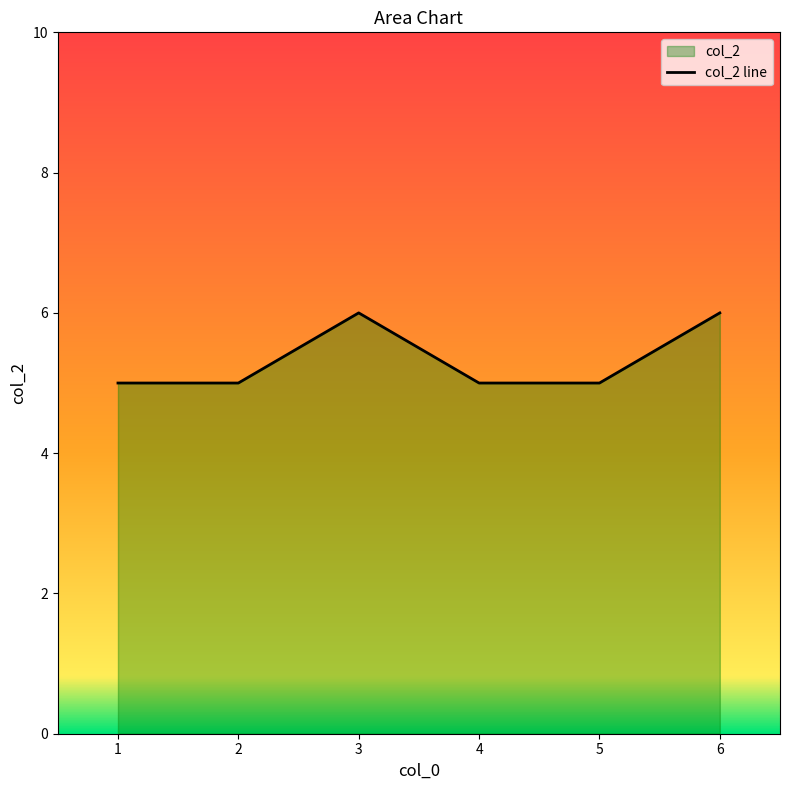

The chart shows a value of 4 at 6. True or false?

False